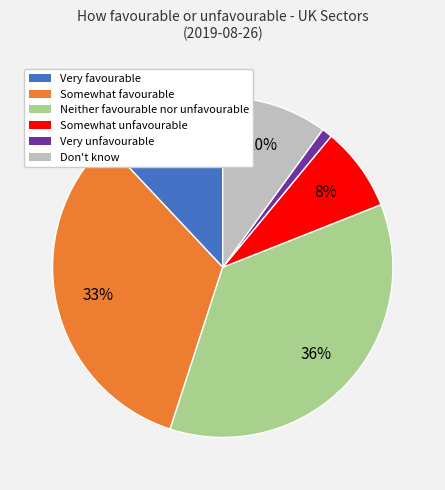

To the nearest percent, what percentage of the pie is Somewhat unfavourable?

8%